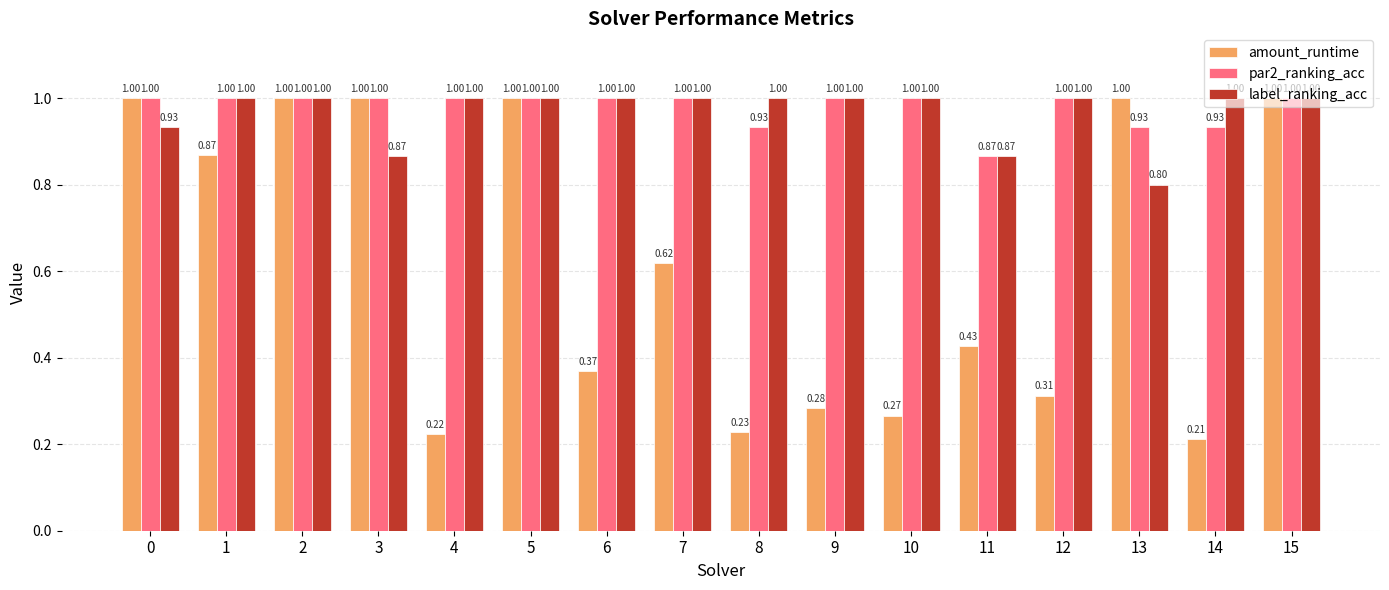

At how many categories does at least one series exceed 0?

16